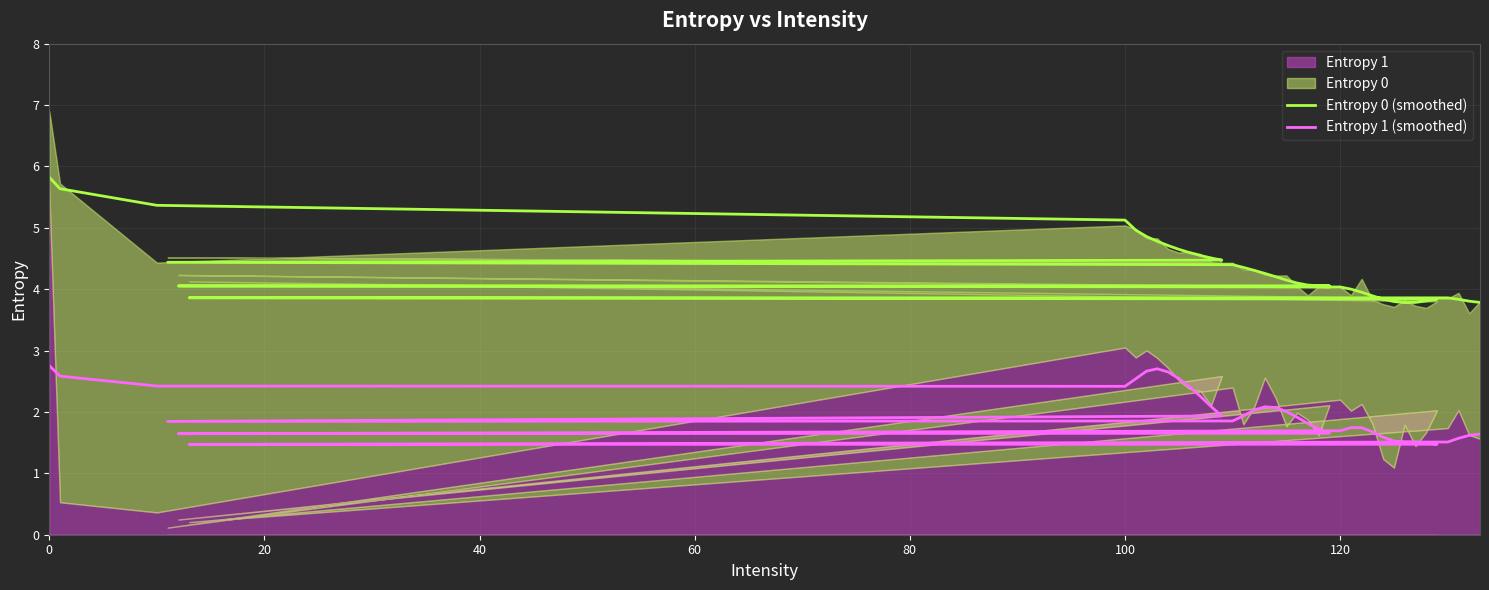

What is the difference between the maximum and minimum values in the Entropy 1 (smoothed) series?

1.3